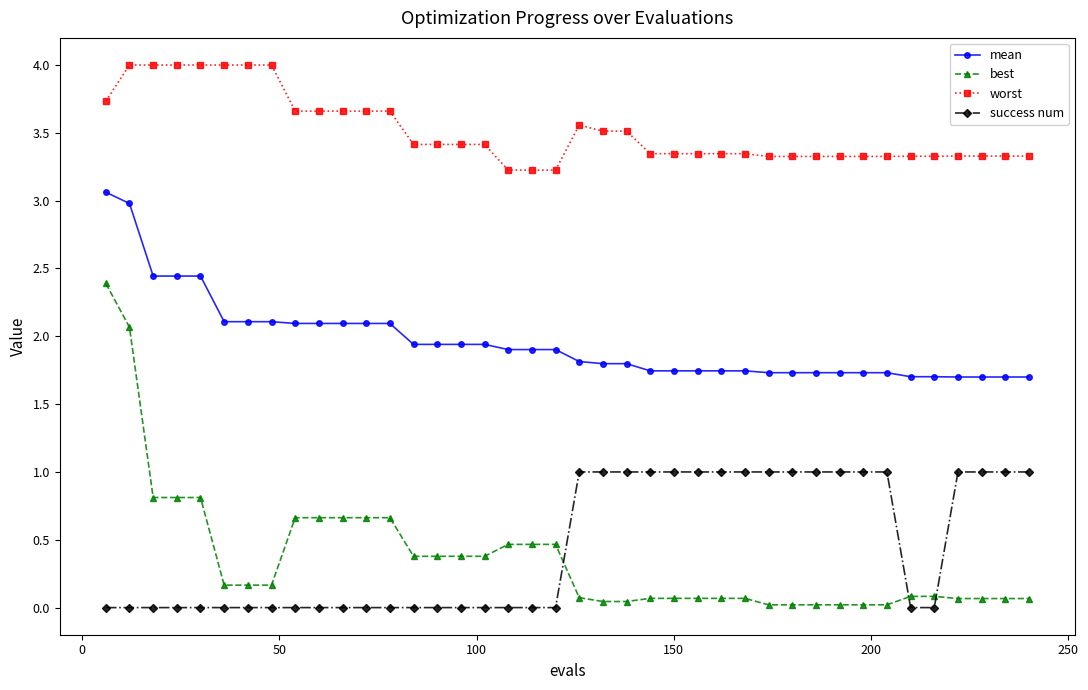

What is the greatest value displayed?

4.0